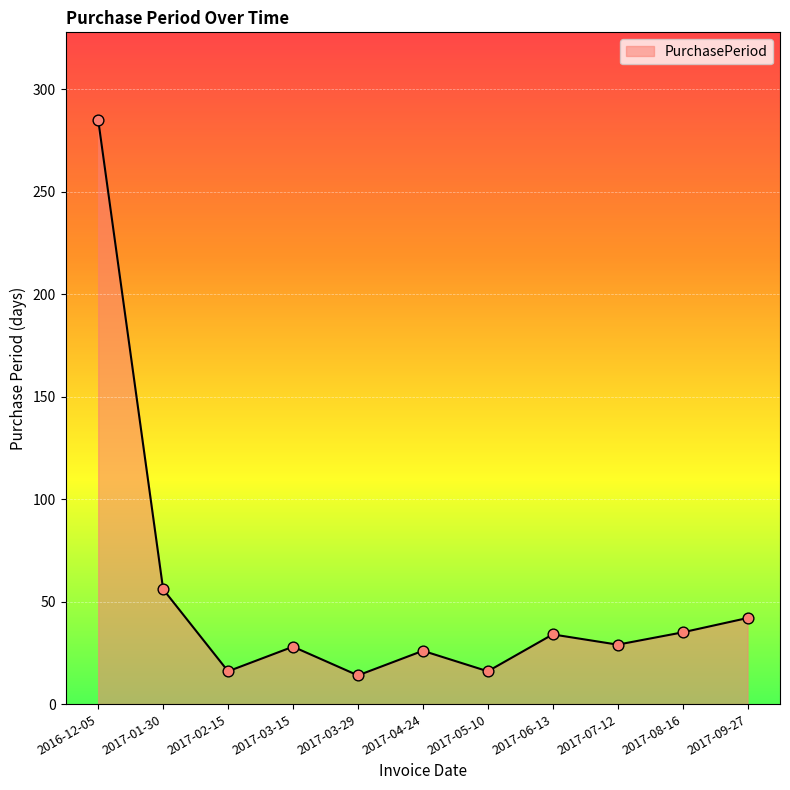

Approximately how many times larger is the value at 2017-04-24 compared to 2017-05-10?

1.6